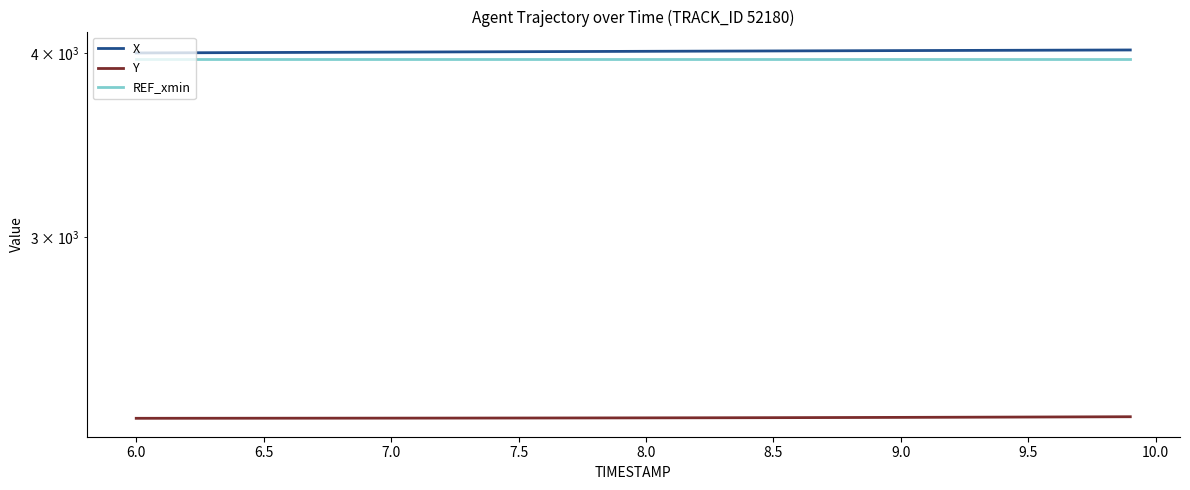

Is this an area chart (filled region under the line)?

No